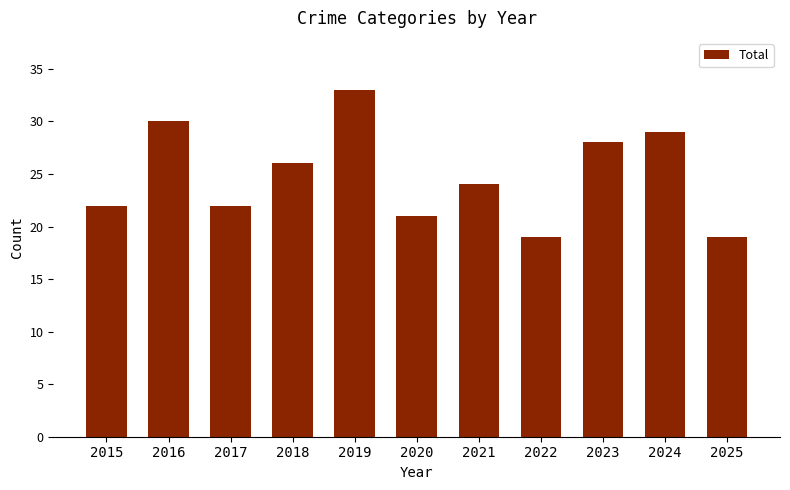

How many values are below 24?

5